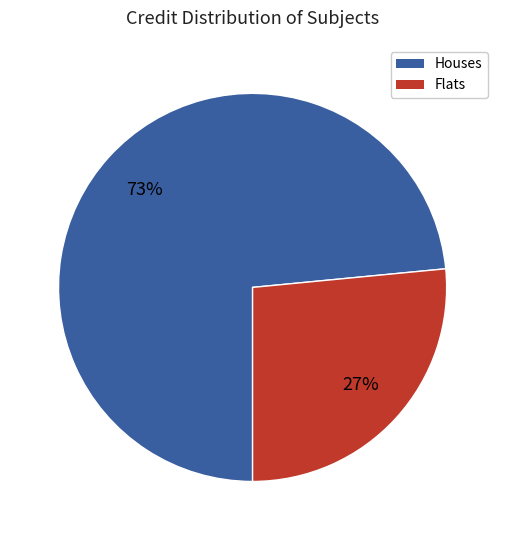

What percentage is the Houses slice, to the nearest percent?

73%